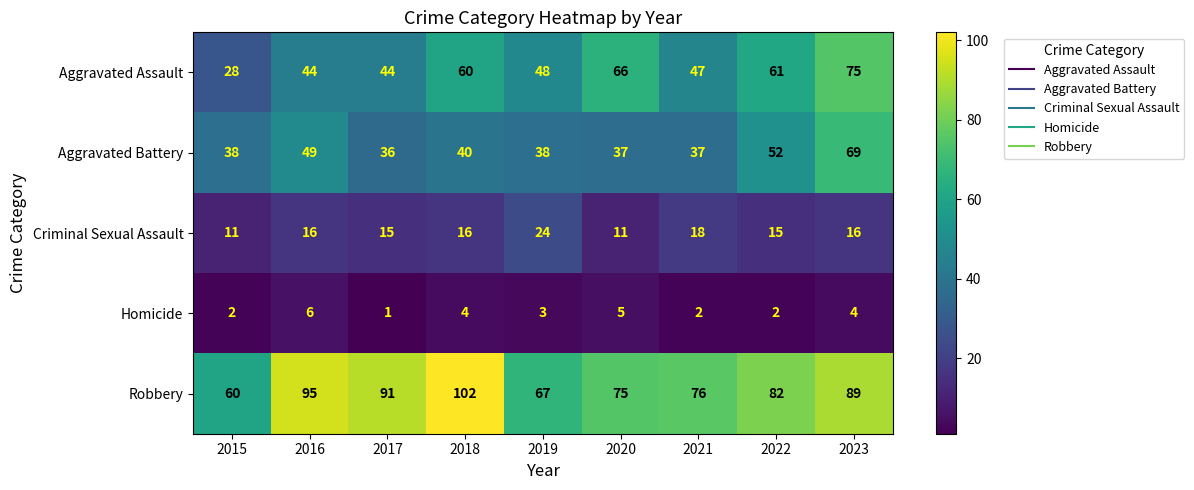

What is the sum of the Aggravated Battery values at 2022 and 2017?

88